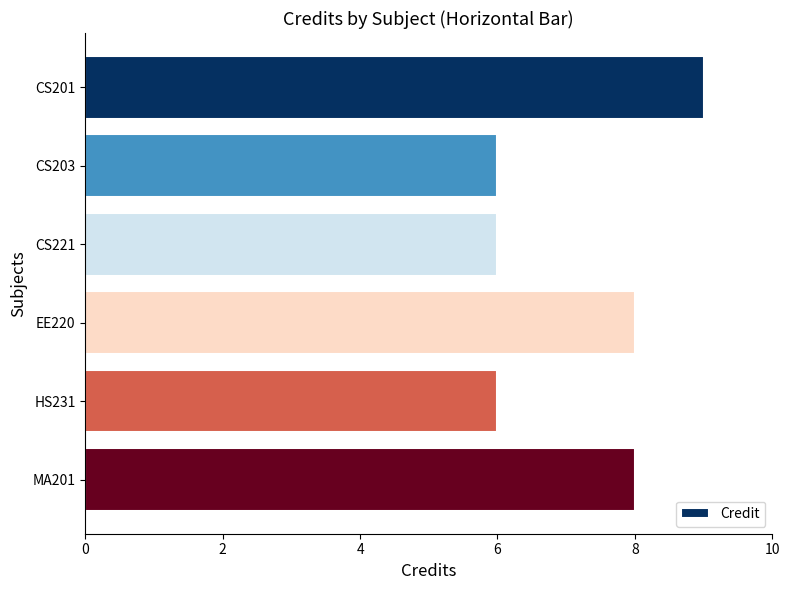

The value at EE220 is 3. True or false?

False